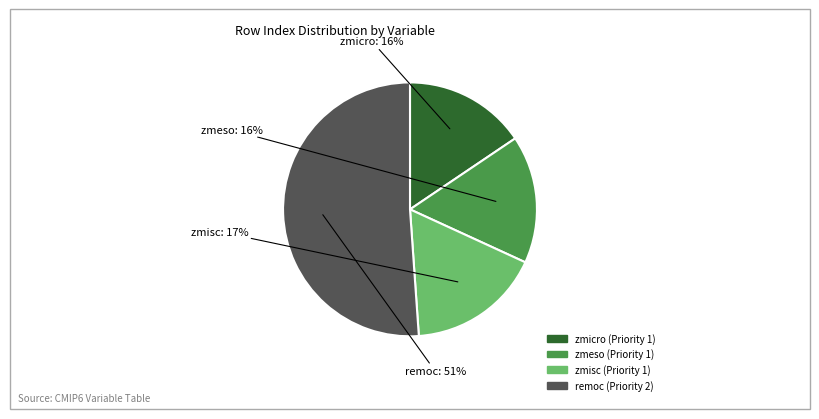

What percentage is the zmisc (Priority 1) slice, to the nearest percent?

17%